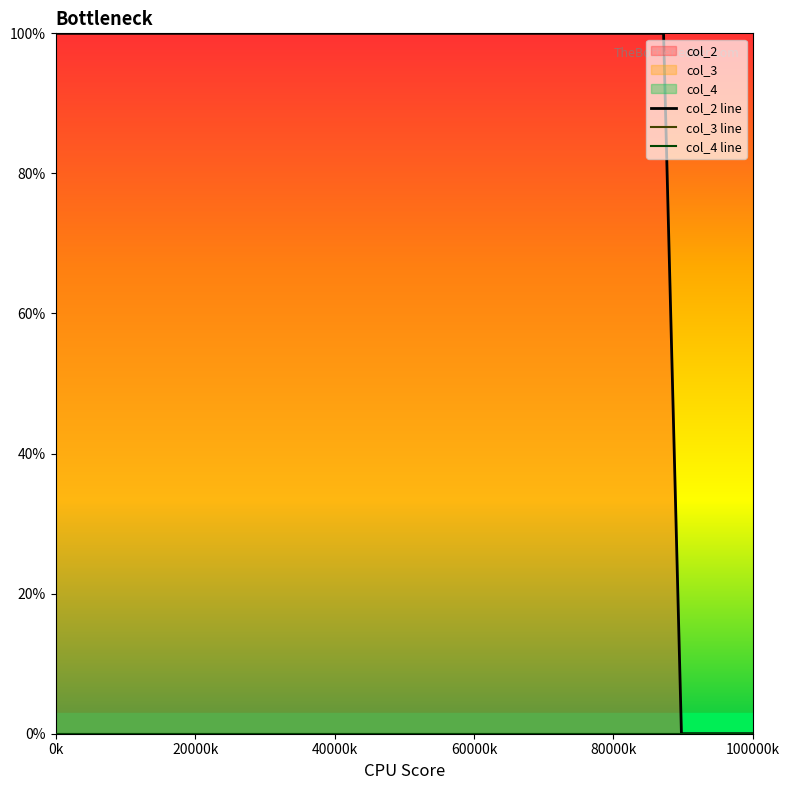

Does the chart display data point markers on the line(s)?

No